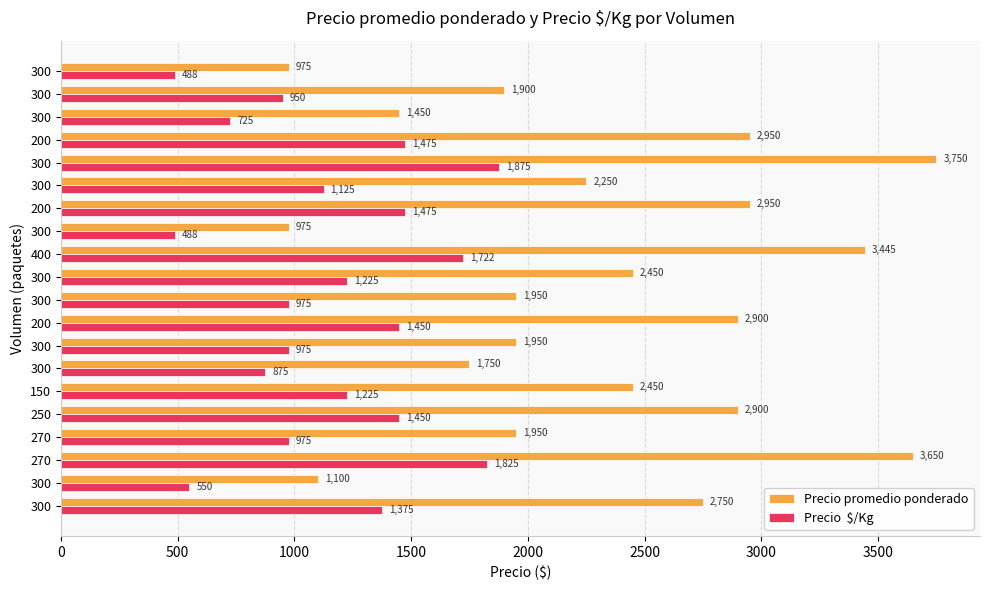

True or false: Precio  $/Kg has a value of 1380 at 270.

False